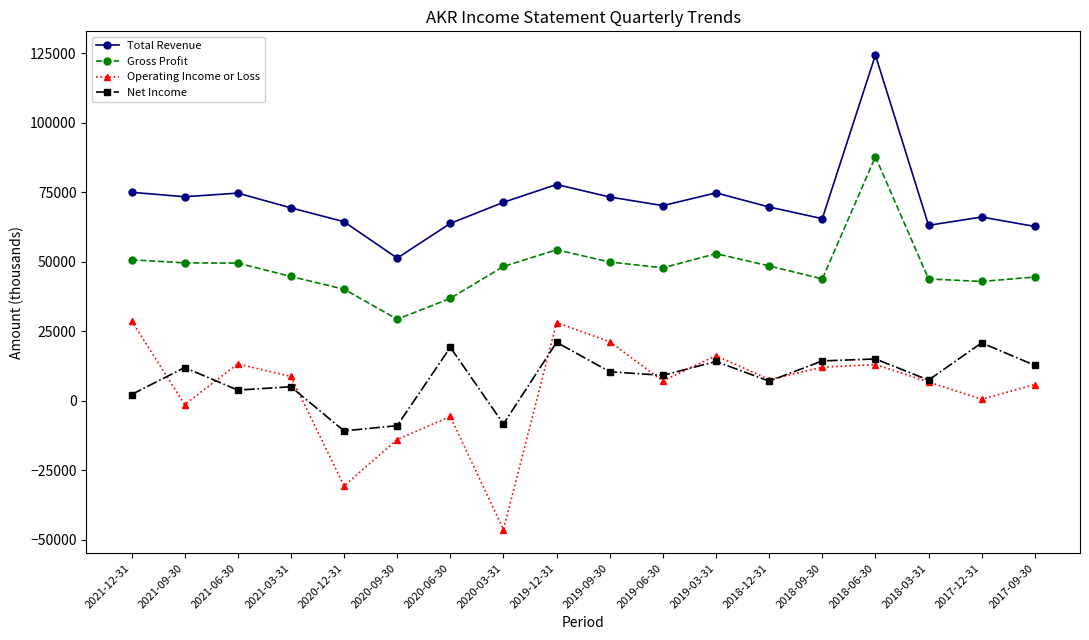

Is this an area chart (filled region under the line)?

No